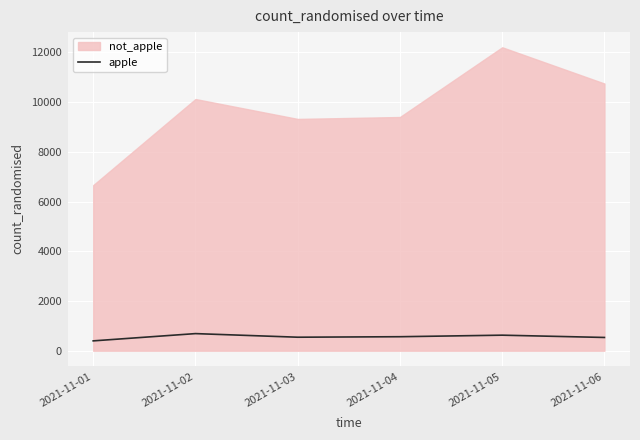

Is it true that the value at 2021-11-01 is 396?

True